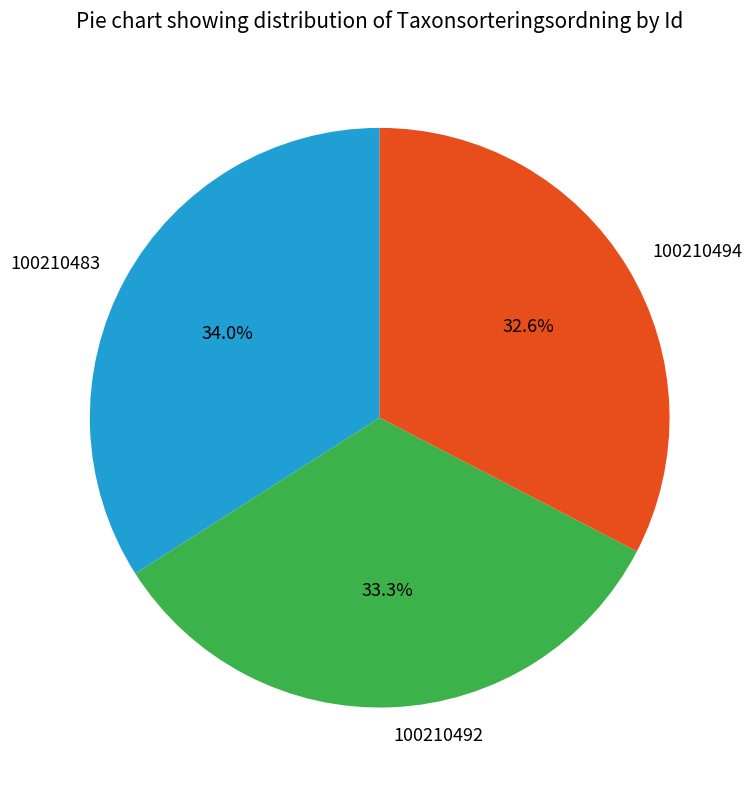

To the nearest percent, what is the difference between the 100210492 and 100210483 slice percentages?

1%